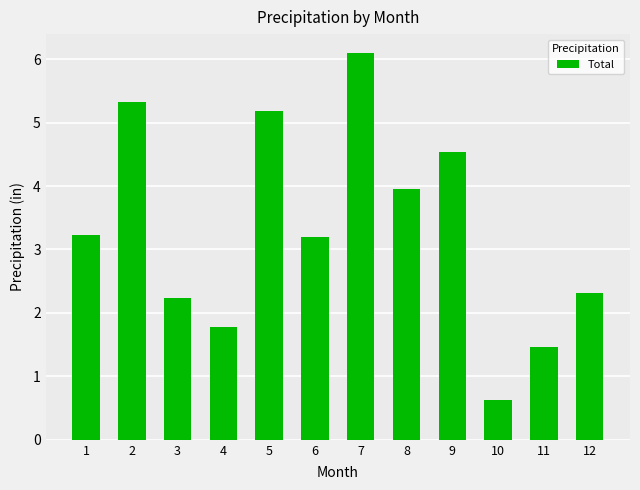

Count the number of values greater than 3.

7